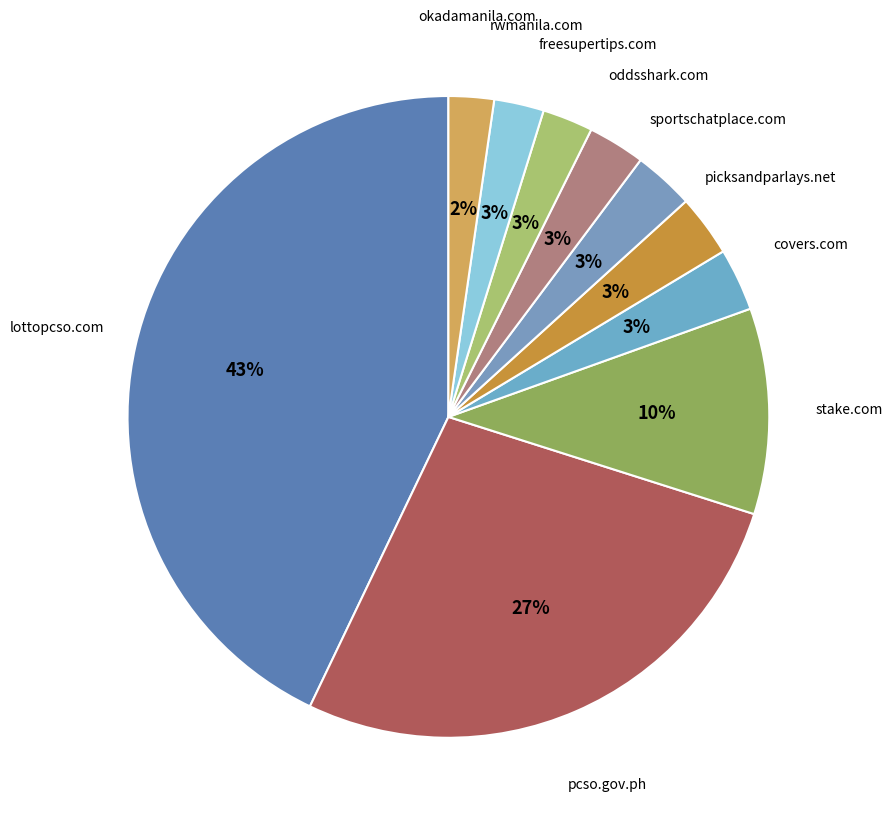

To the nearest percent, what portion does pcso.gov.ph represent?

27%